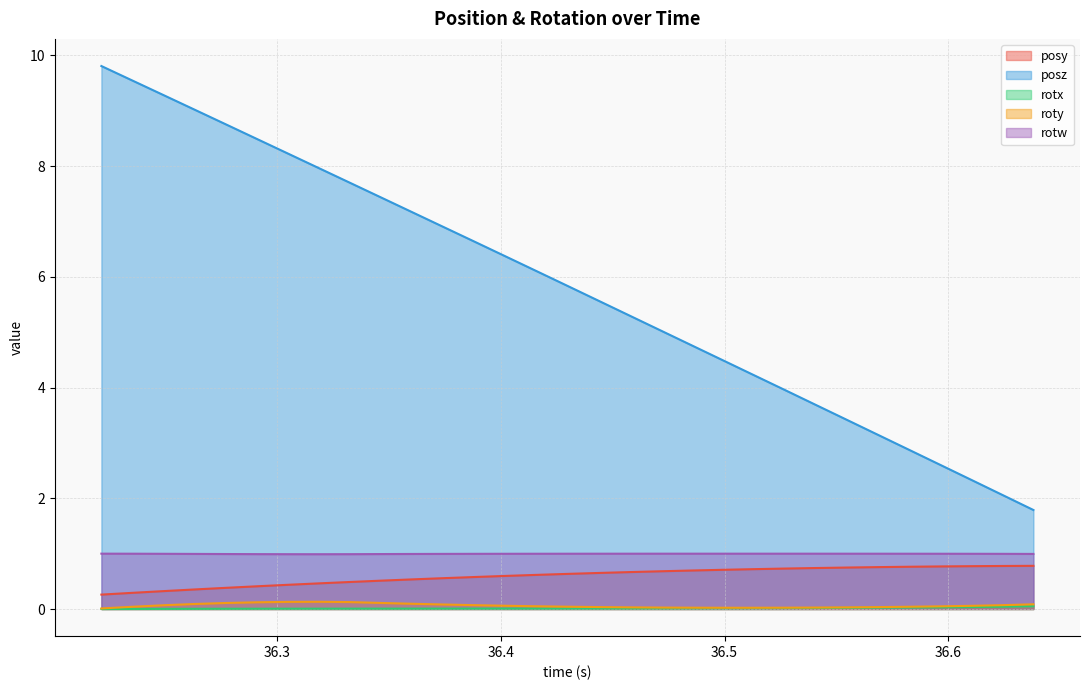

Which series has the largest total across all categories?

posz